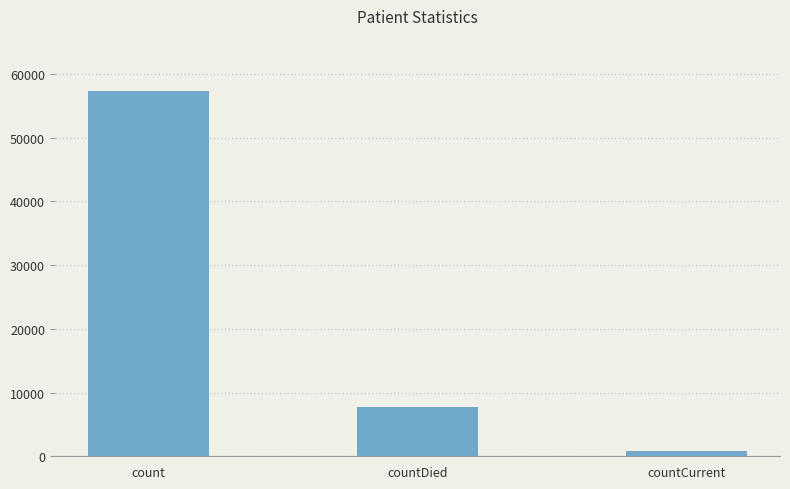

Is it true that the value at count is 57343?

True